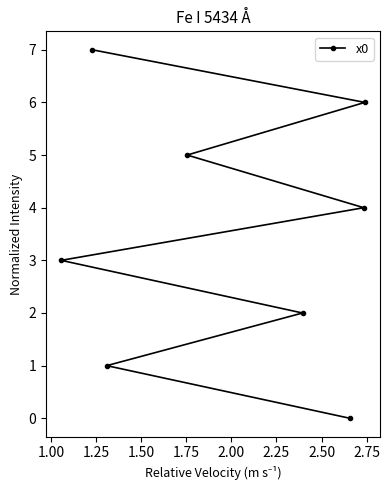

What is the maximum value shown in the chart?

7